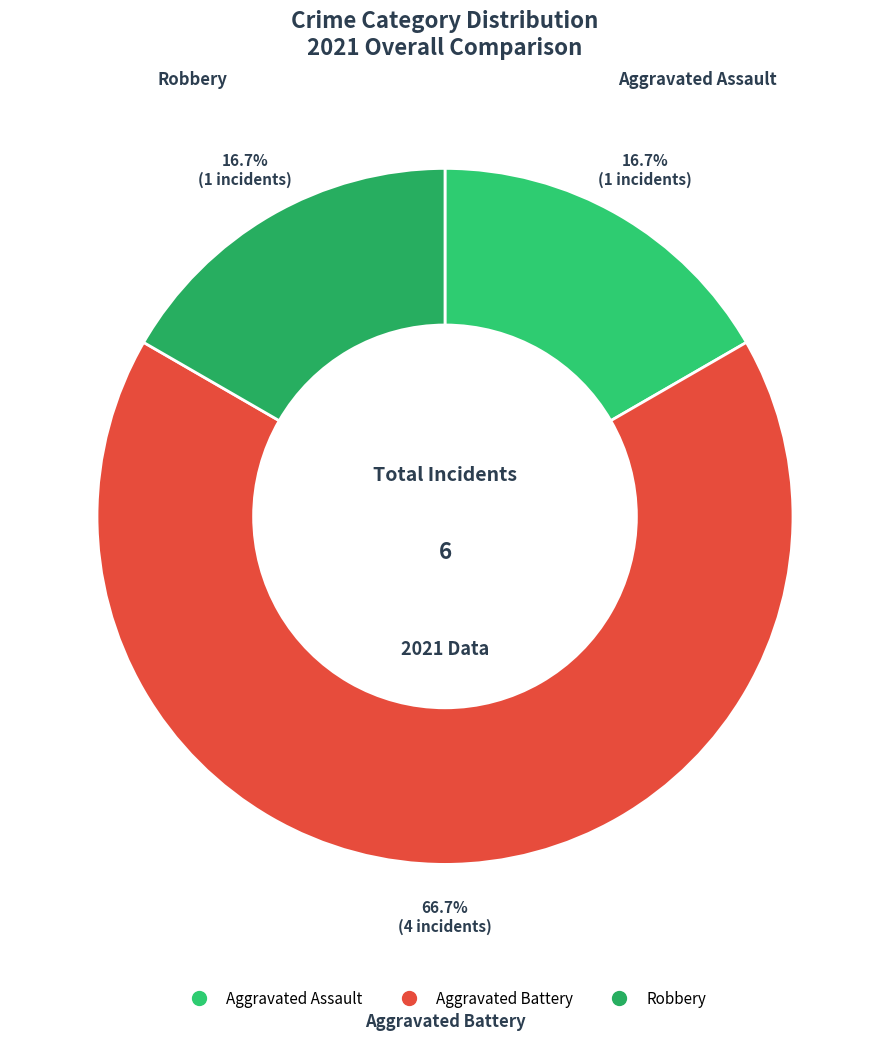

What is the largest slice in the pie chart?

Aggravated Battery